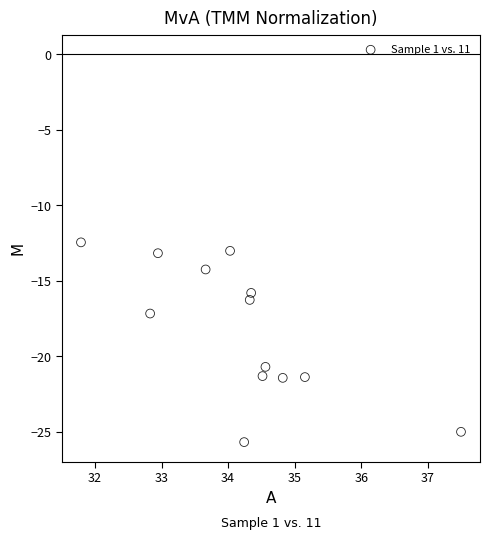

What is the range of X values (max minus min)?

5.7